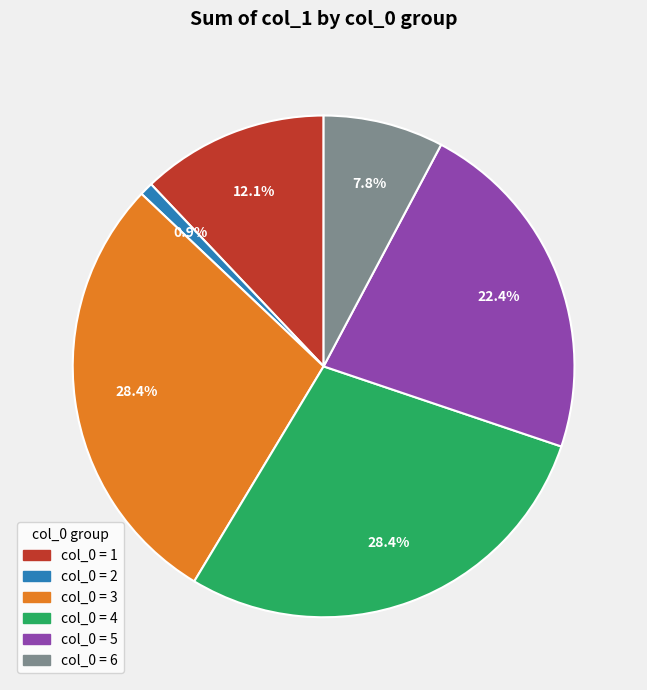

Does any single category account for the majority?

No